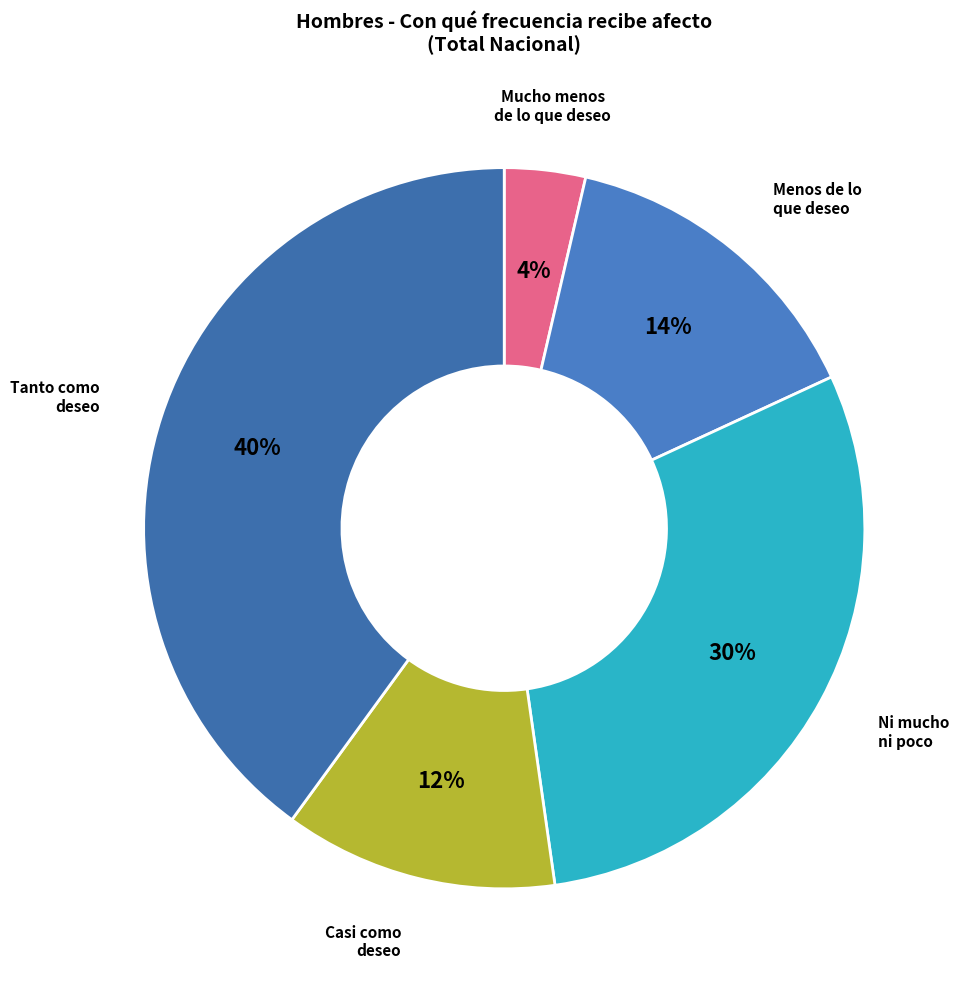

To the nearest percent, what portion does Casi como deseo represent?

12%